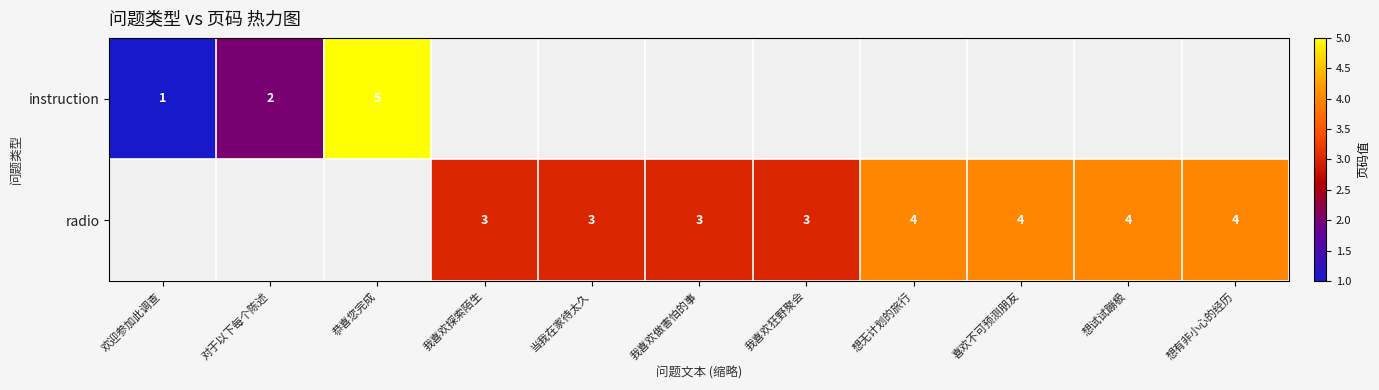

What is the sum of the radio values at 喜欢不可预测朋友 and 我喜欢探索陌生?

7